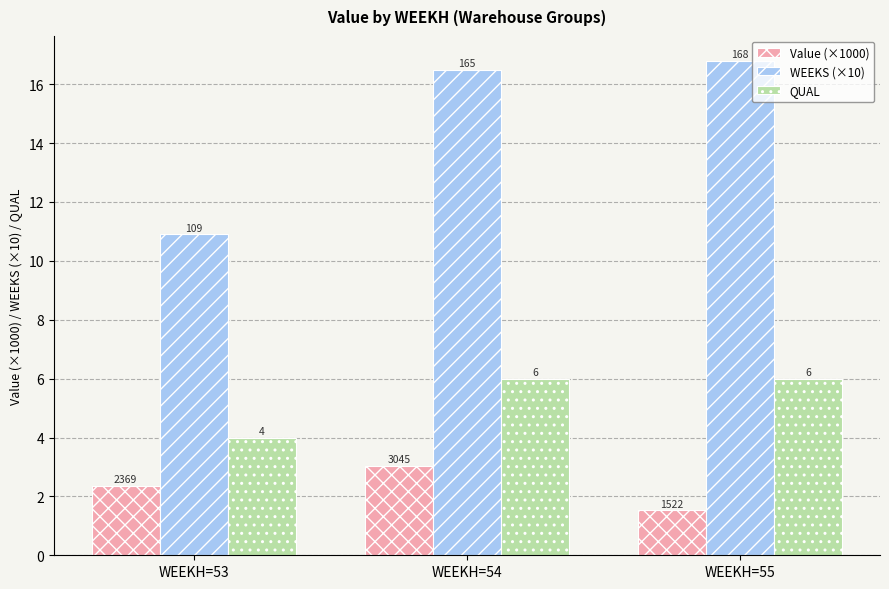

True or false: QUAL has a value of 1.8 at WEEKH=55.

False